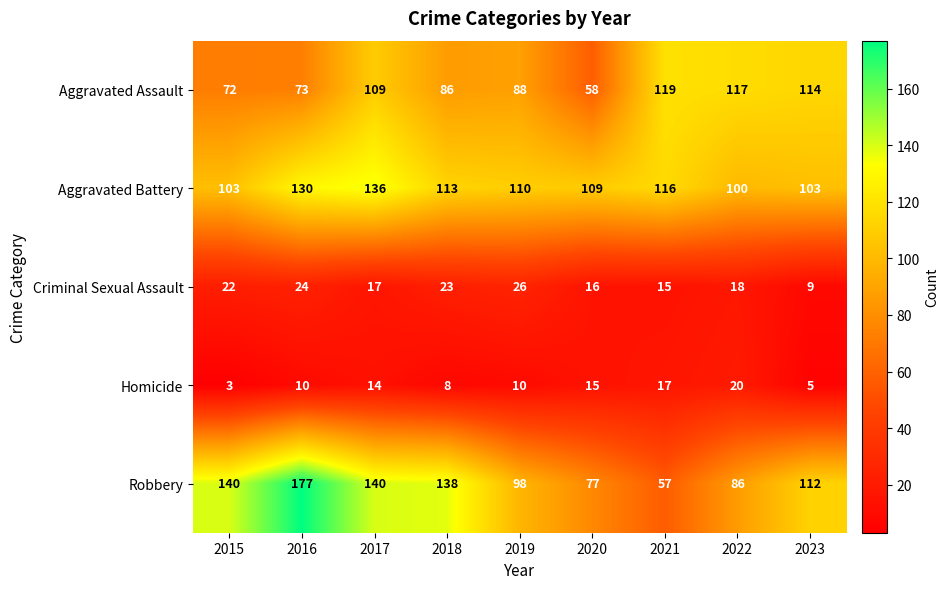

What is the total value across all series at 2021?

324